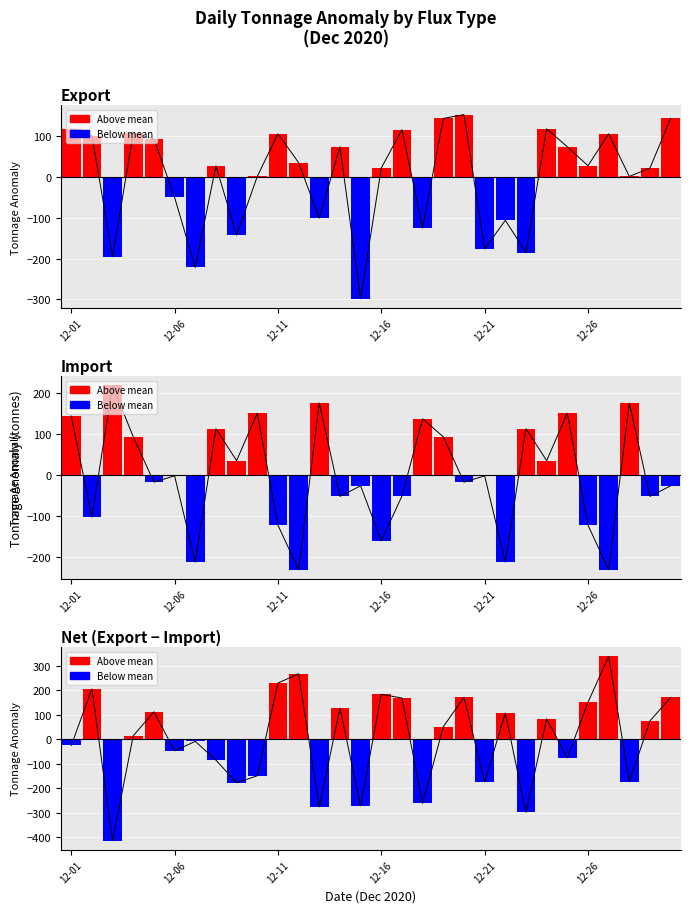

Does the chart contain stacked bars?

No